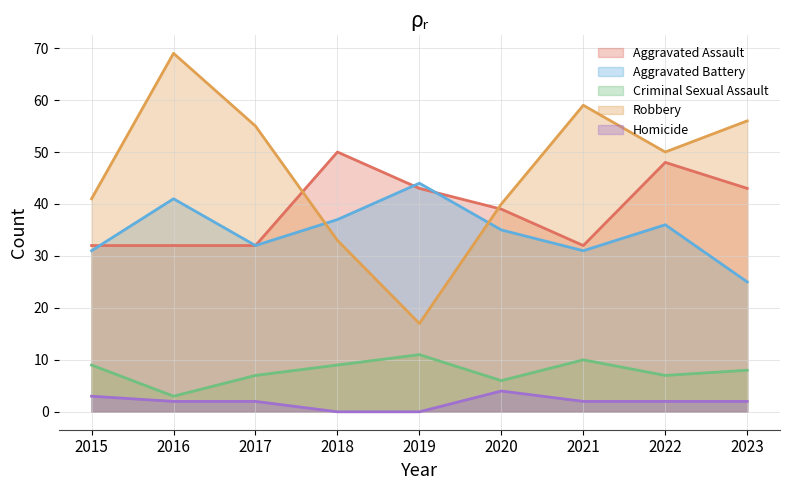

Is the value of Robbery at 2021 greater than the value of Homicide at 2022?

Yes